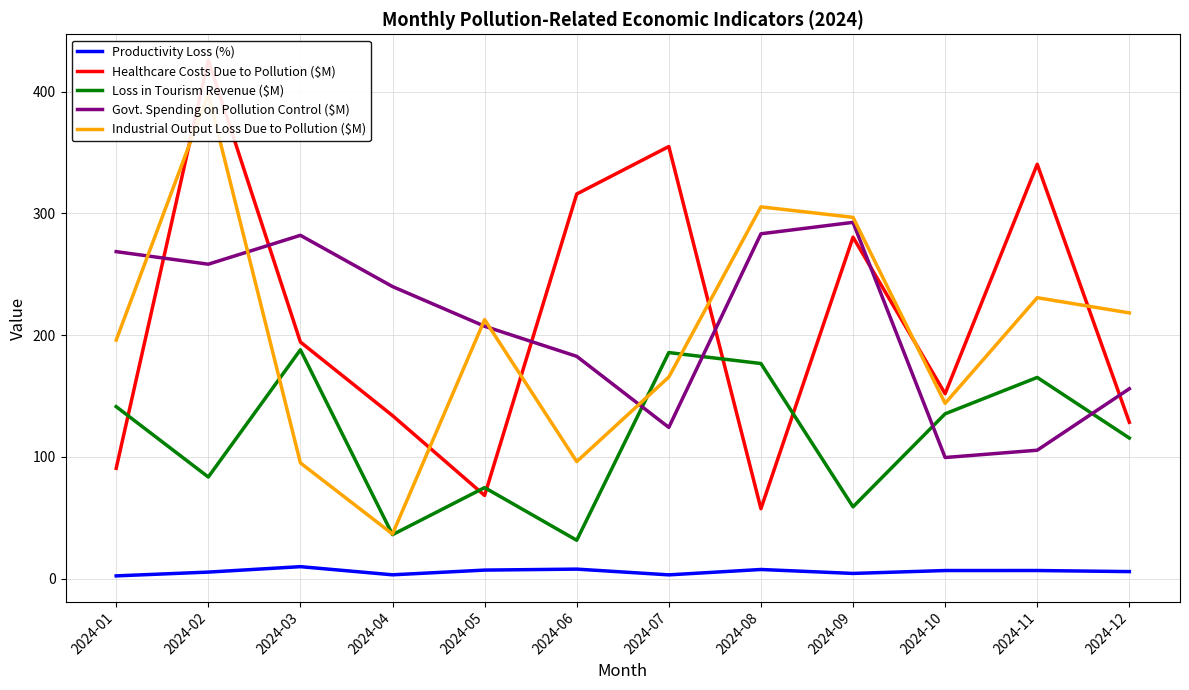

How many interior local valleys does the Govt. Spending on Pollution Control ($M) series have?

3